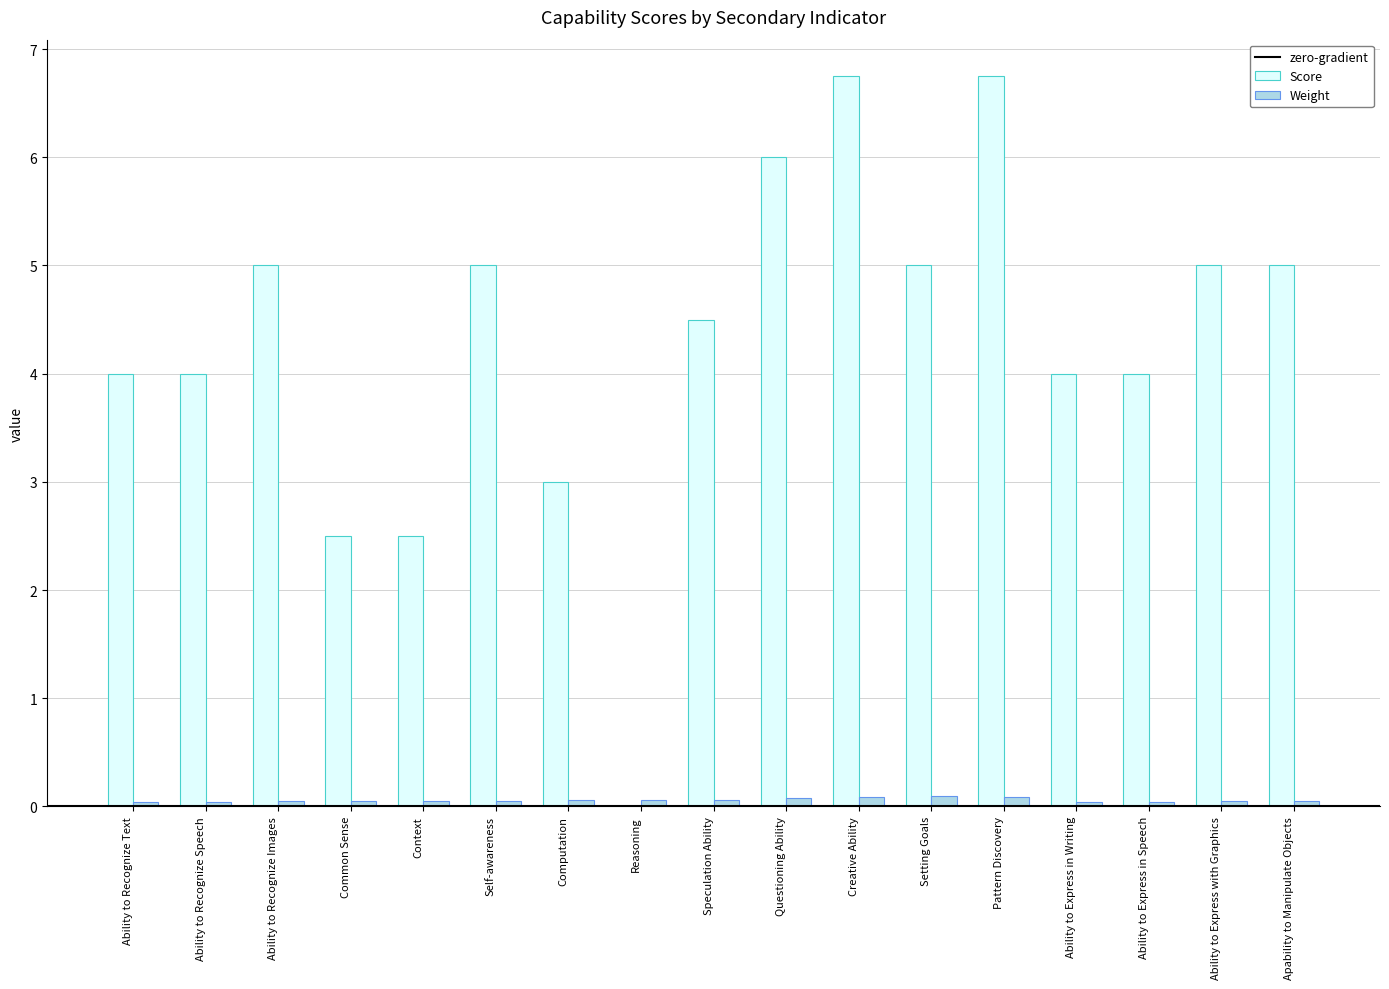

What is the sum of all Score values?

73.0